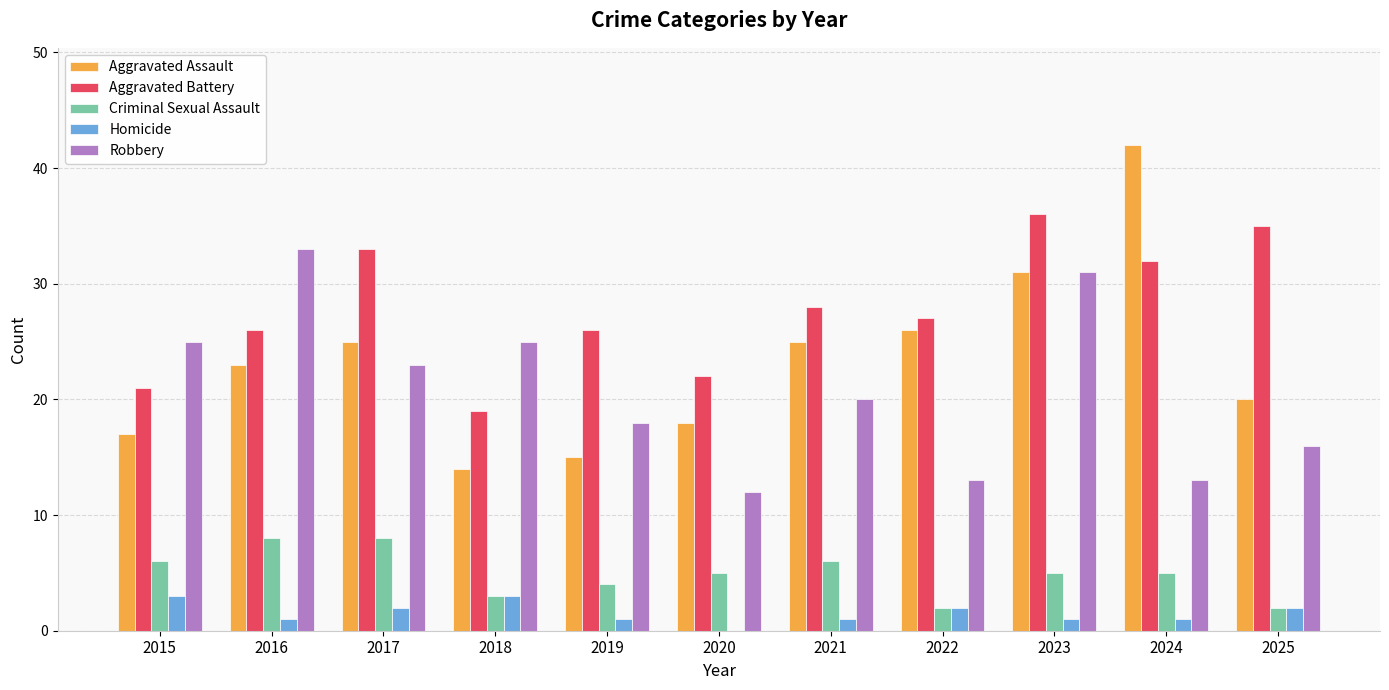

What is the spread (max minus min) of values at 2019?

25